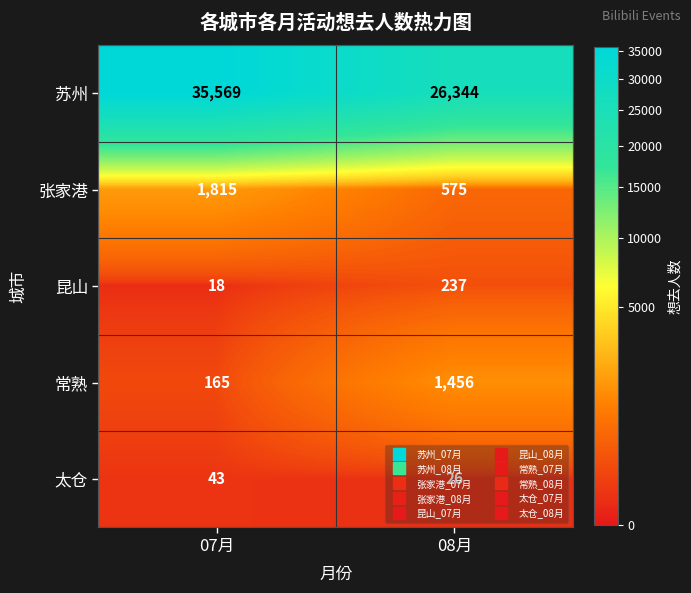

Between 07月 and 08月, which series saw the biggest shift?

苏州